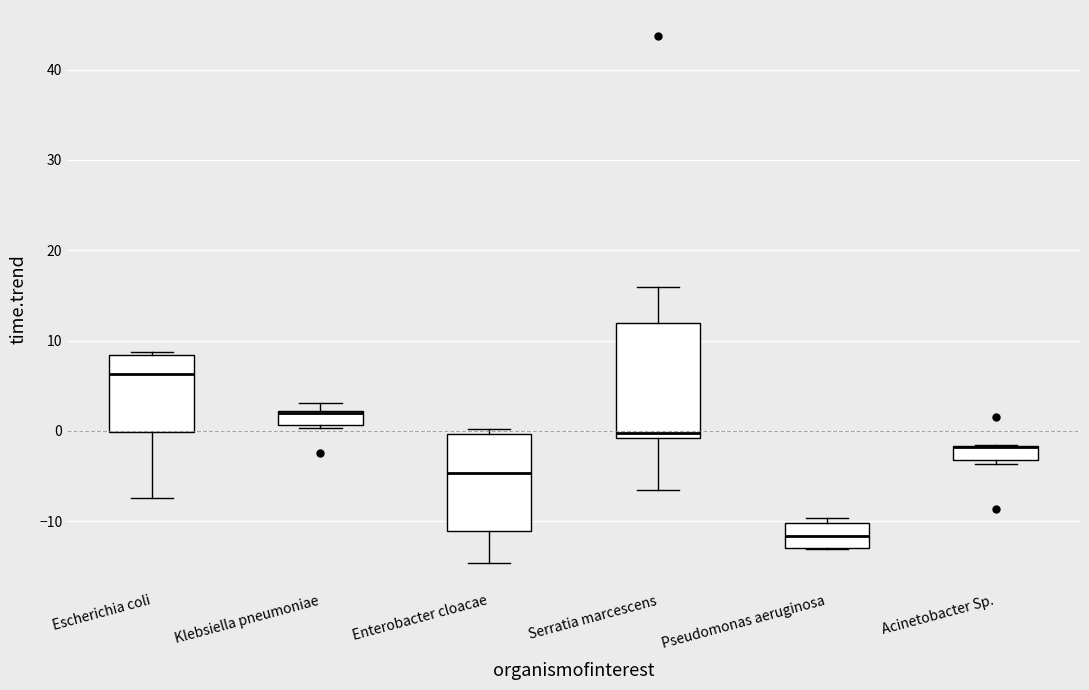

Where is the upper edge of the box for Serratia marcescens on the y-axis? The values are not printed on the chart, so give them approximately, as read against the axis.

12